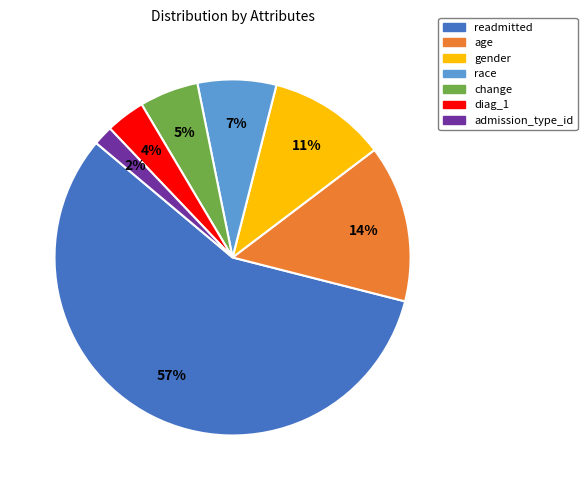

What percentage is the gender slice, to the nearest percent?

11%